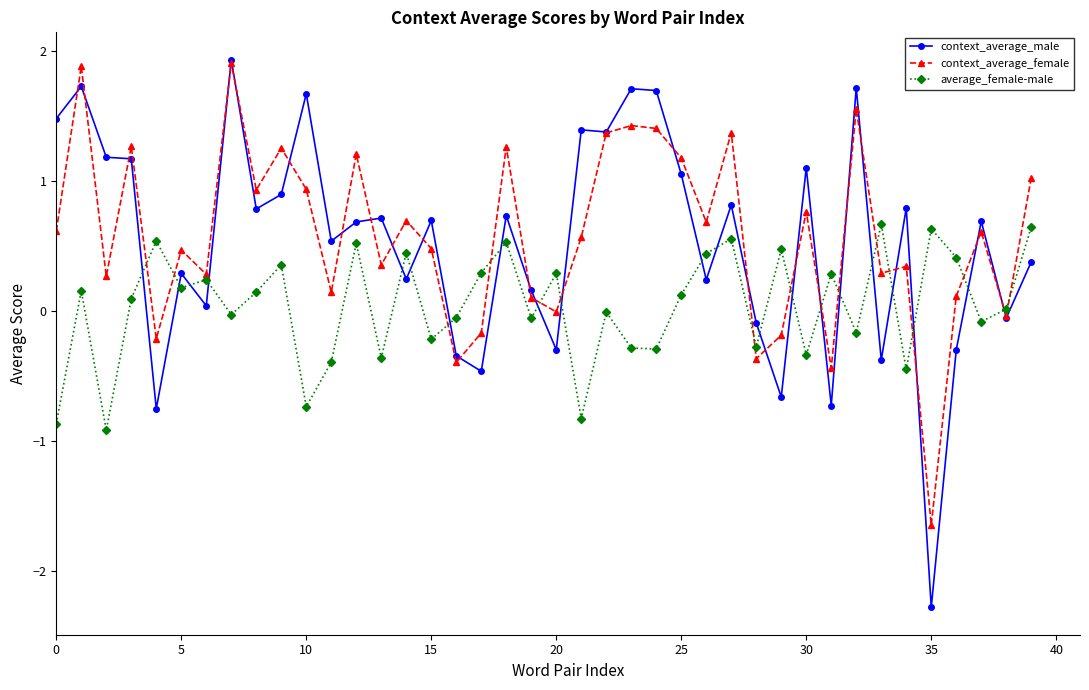

What is the greatest value displayed?

1.9